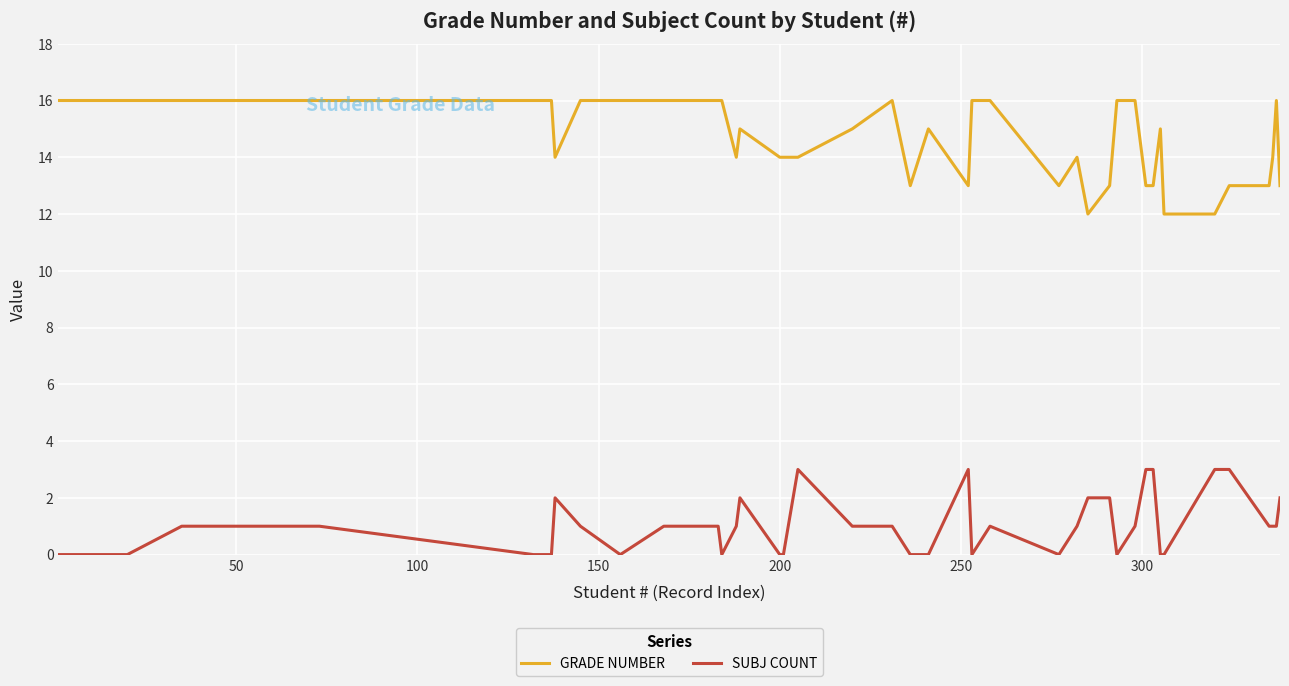

Which series has the largest total across all categories?

GRADE NUMBER